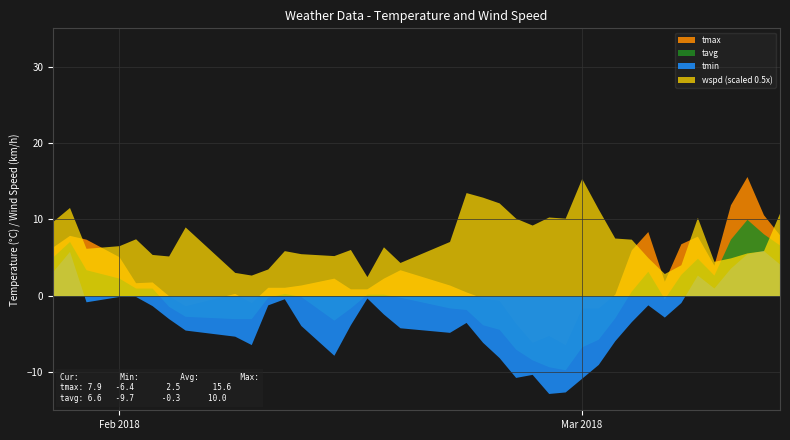

What is the spread (max minus min) of values at 6?

13.4